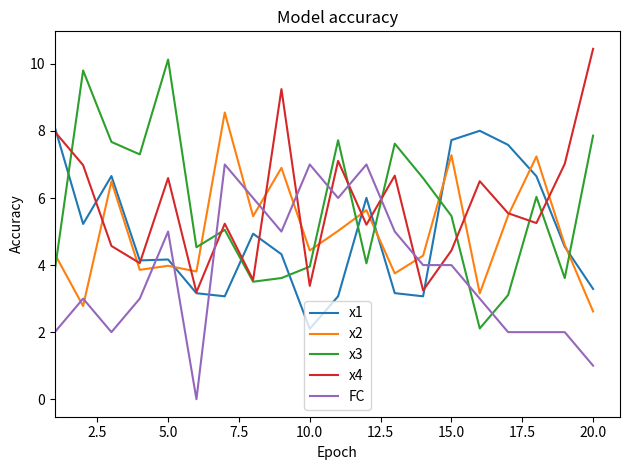

What is the highest value of the x1 series?

8.1